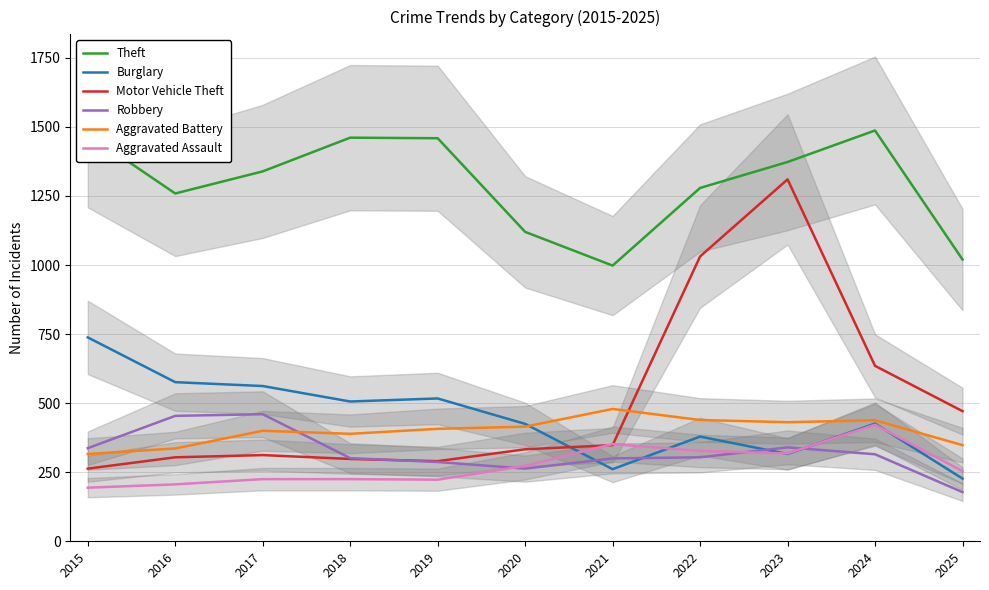

What is the lowest value of the Motor Vehicle Theft series?

263